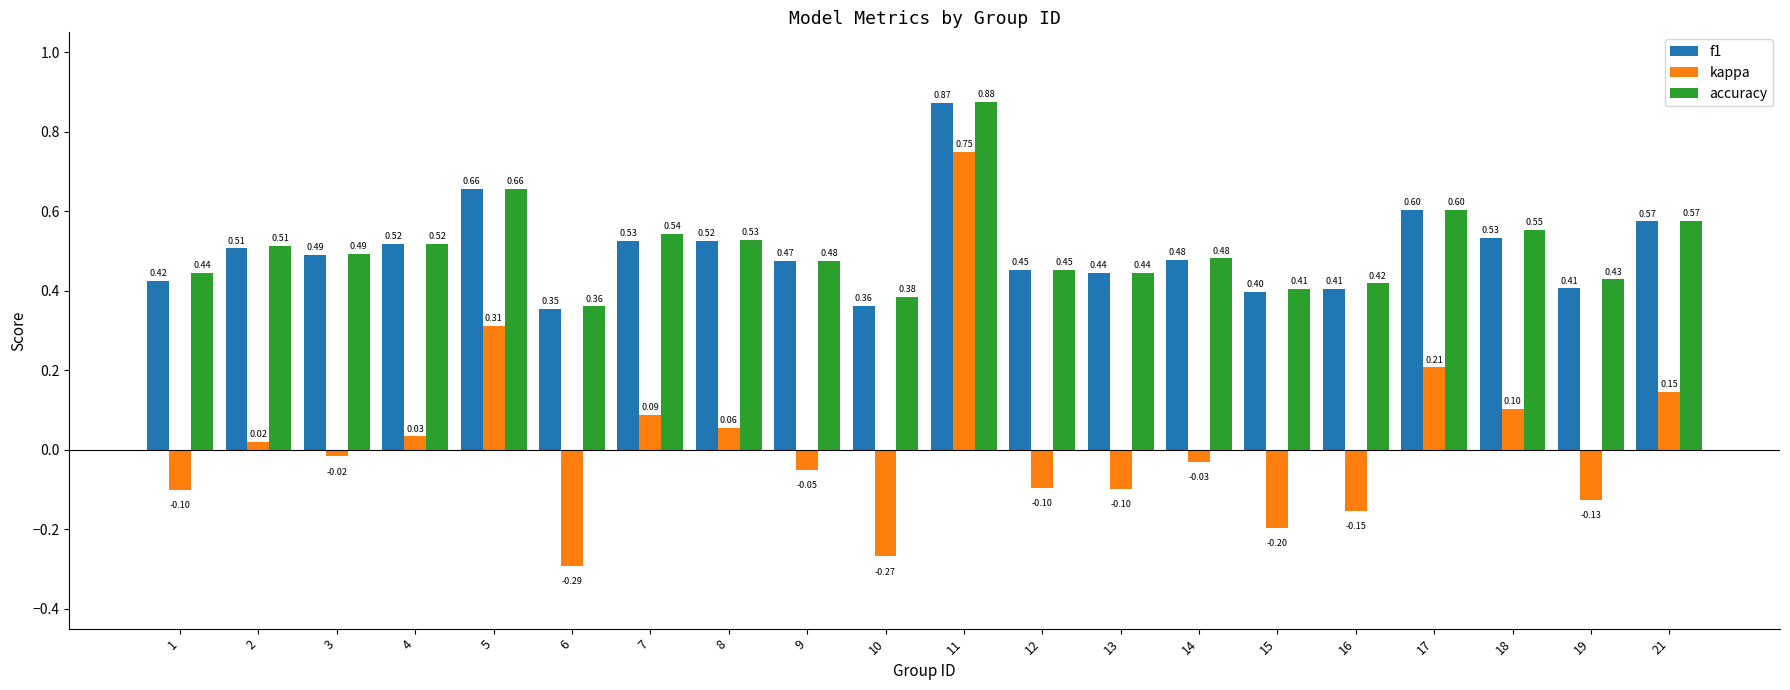

Which series has the largest total across all categories?

accuracy